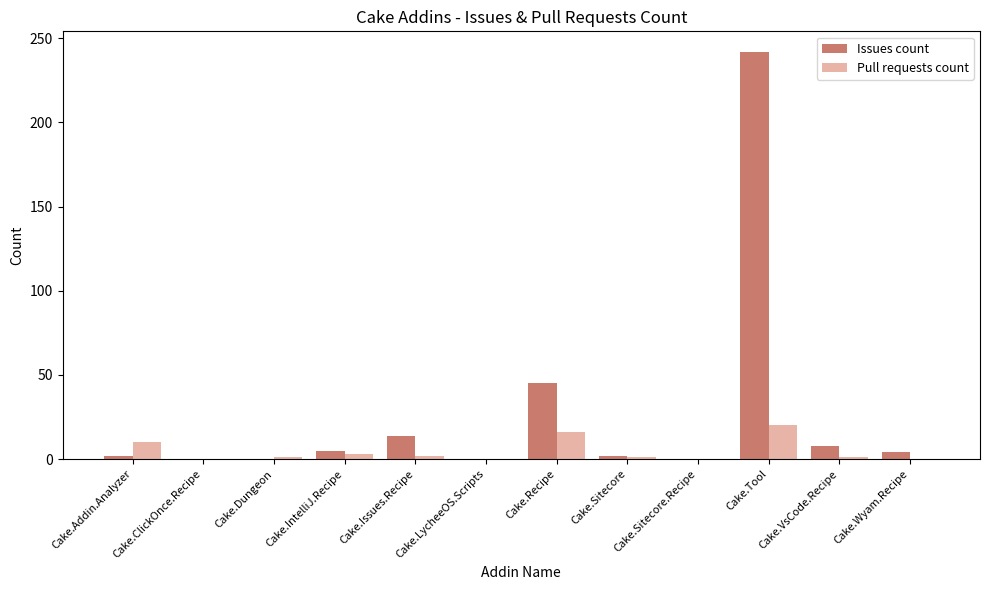

Between Cake.Addin.Analyzer and Cake.Wyam.Recipe, which series saw the biggest shift?

Pull requests count